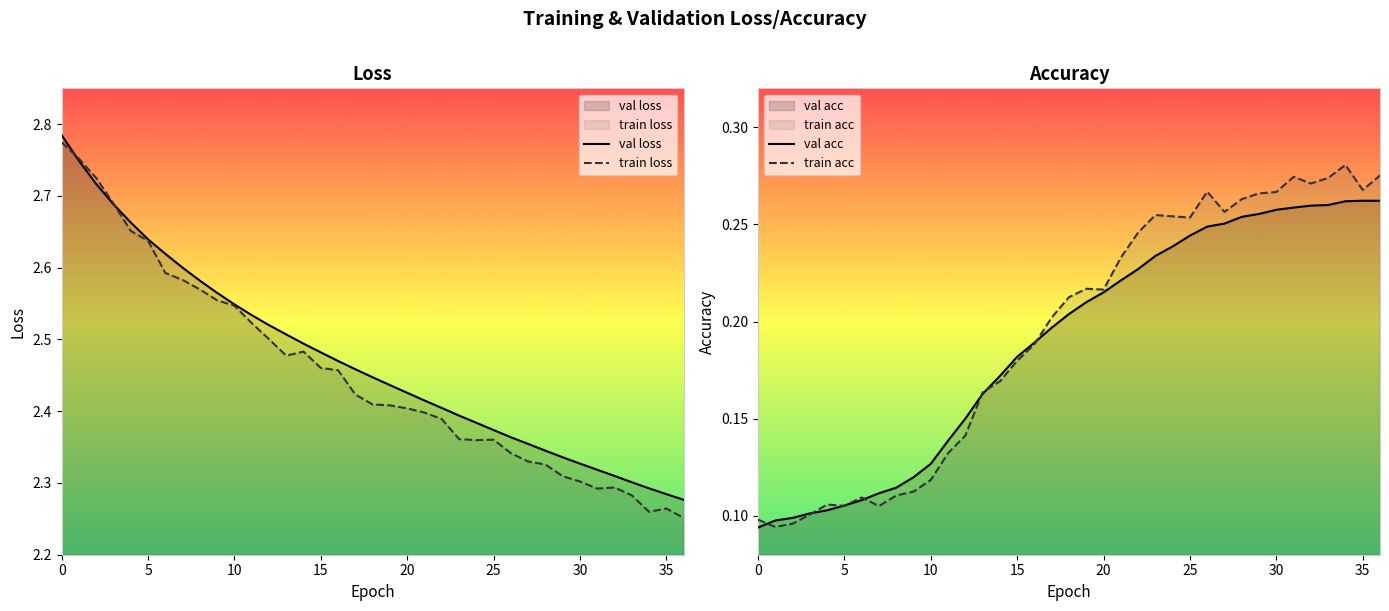

True or false: train loss and train acc cross at least once.

False